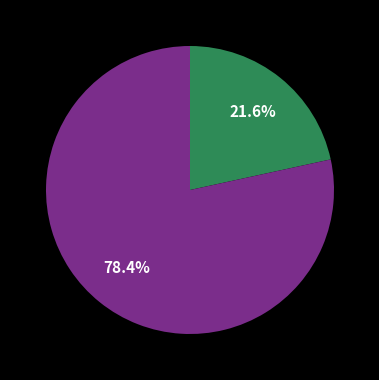

Does any single category account for the majority?

Yes